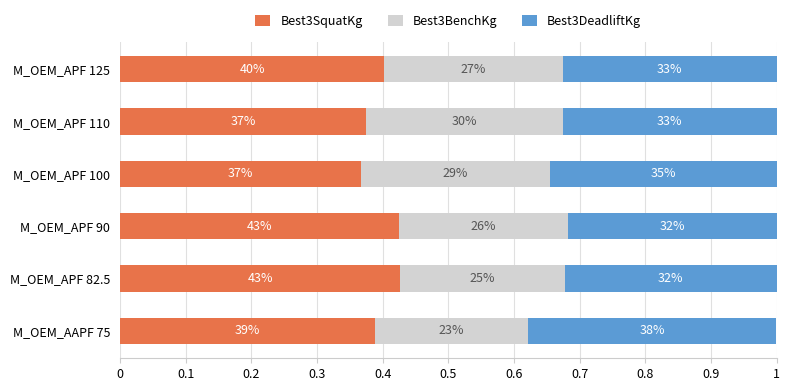

What are all the series names shown in the legend?

Best3SquatKg, Best3BenchKg, Best3DeadliftKg